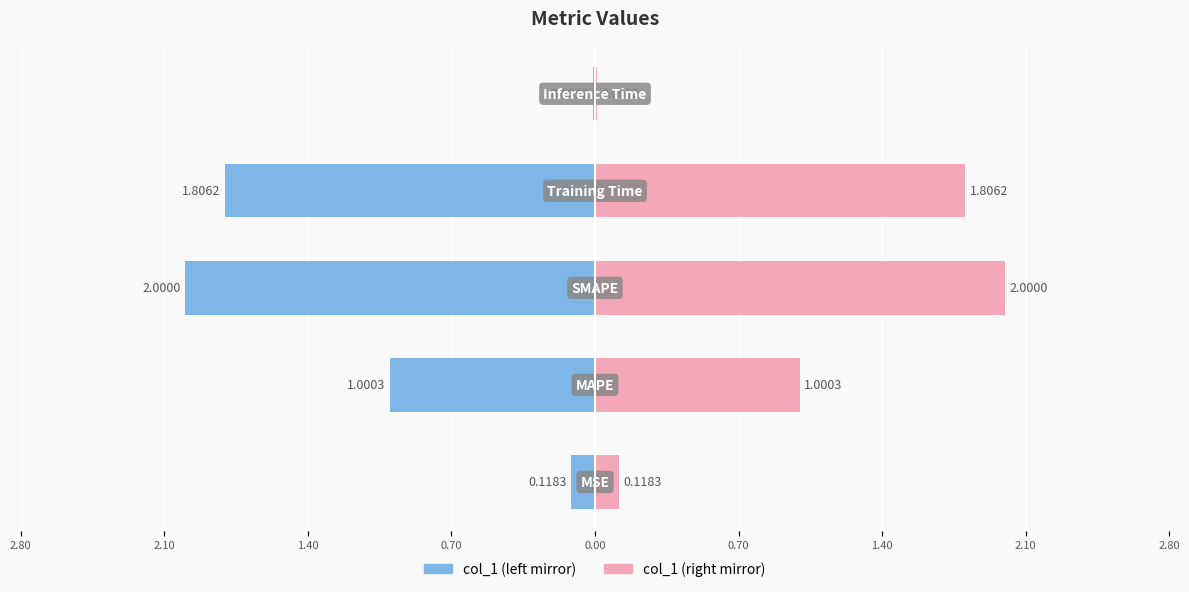

Are the bars horizontal?

Yes